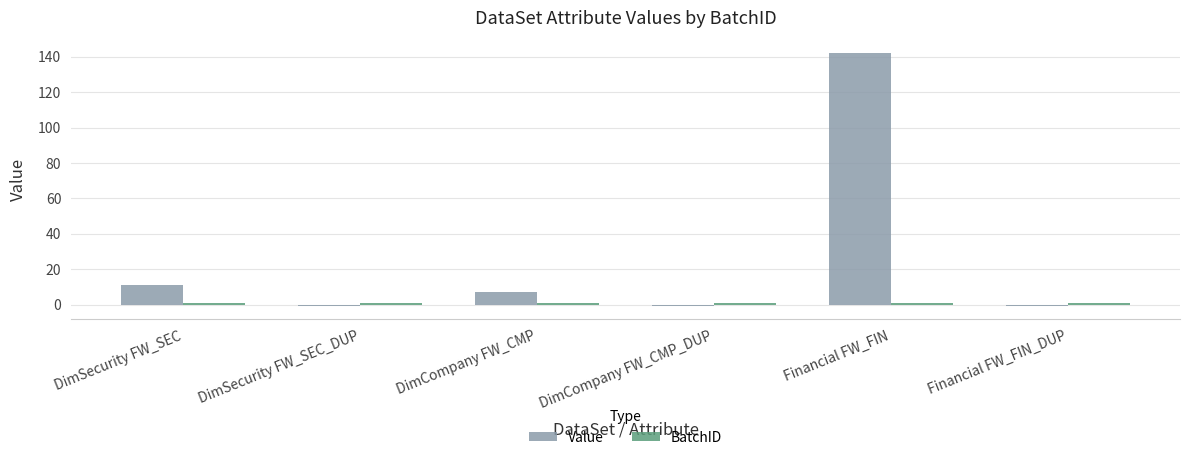

What is the sum of all Value values?

157